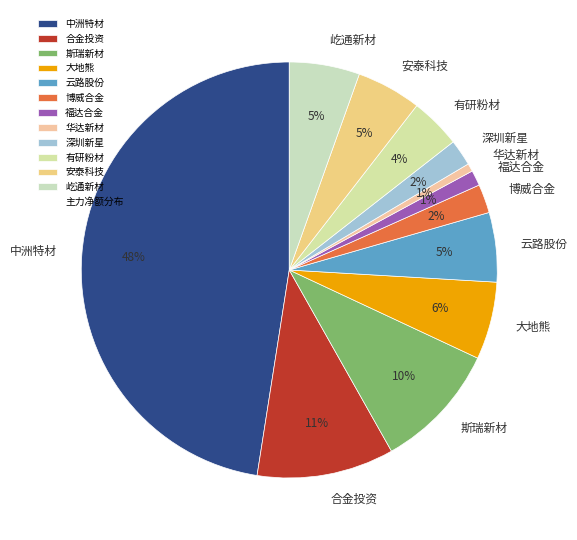

Is it true that 华达新材 is 1% of the pie?

True